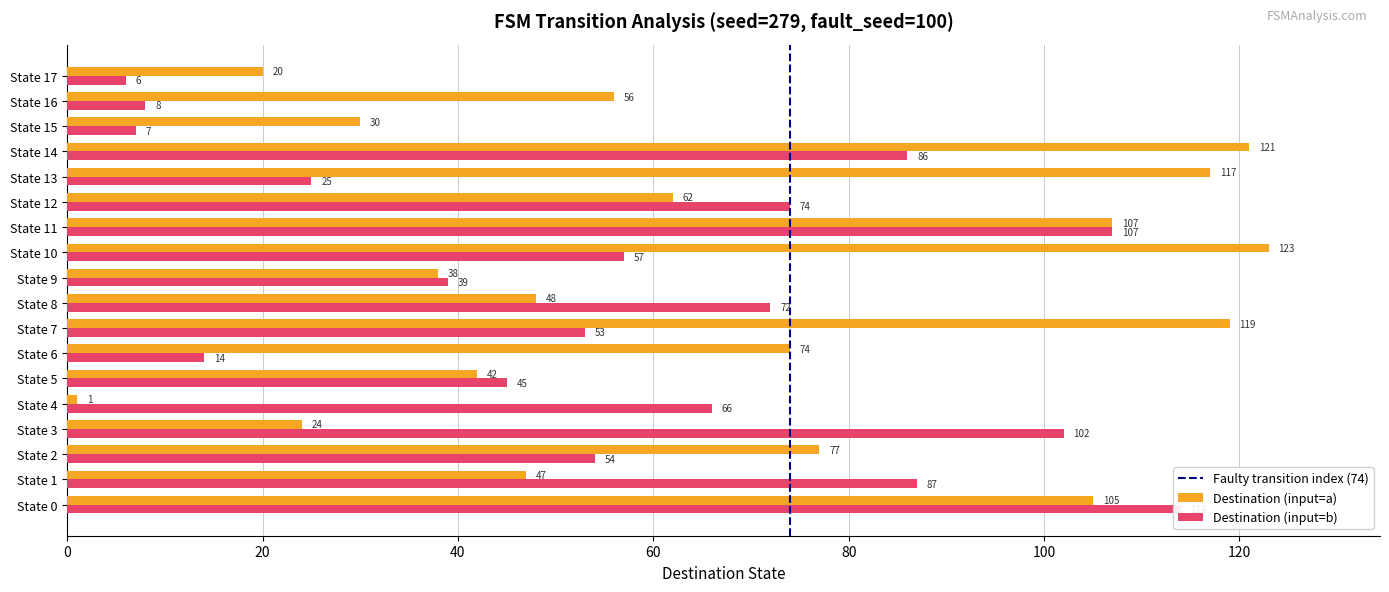

What is the sum of all destination_state_b values?

1016